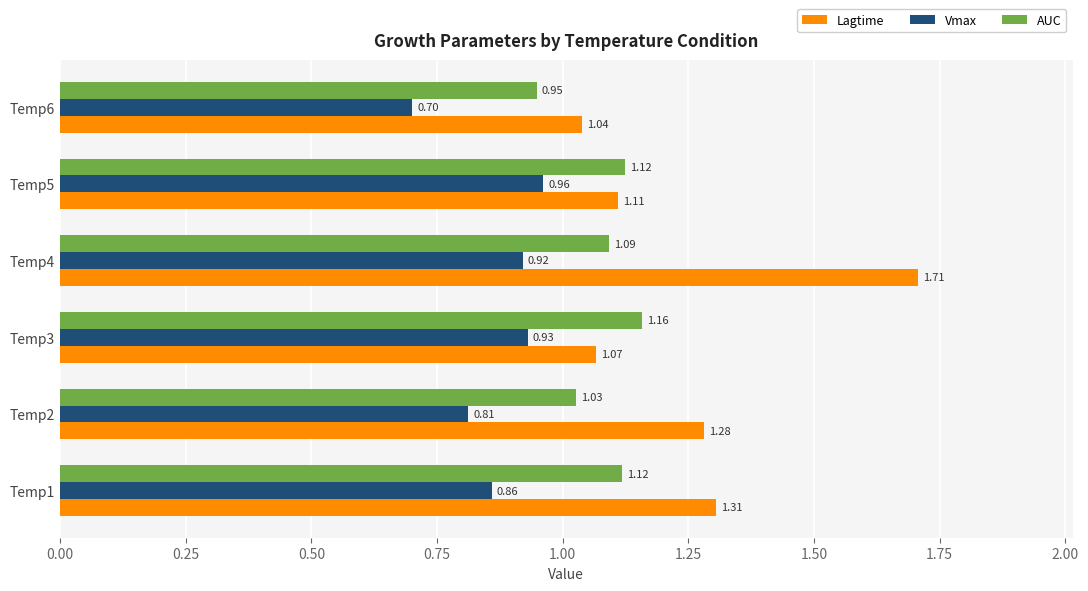

Which series has the widest spread of values?

Lagtime